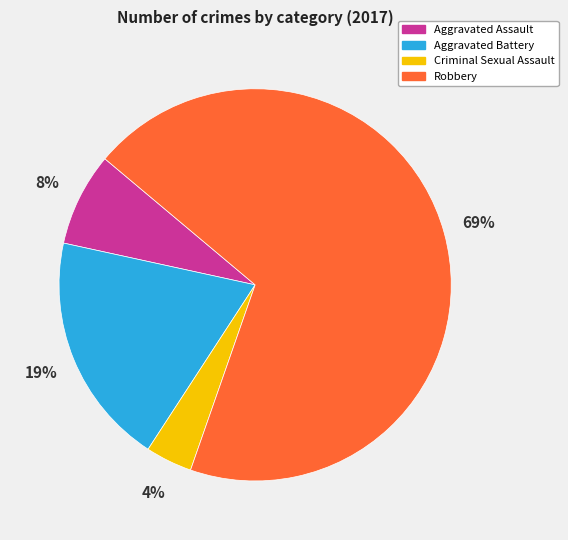

Is the sum of Aggravated Battery and Criminal Sexual Assault greater than half?

No